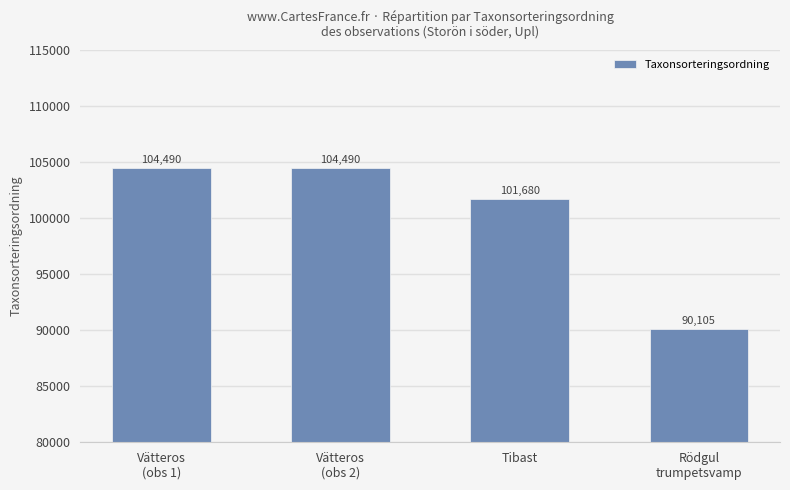

What is the sum of the values at Vätteros
(obs 1) and Vätteros
(obs 2)?

208980